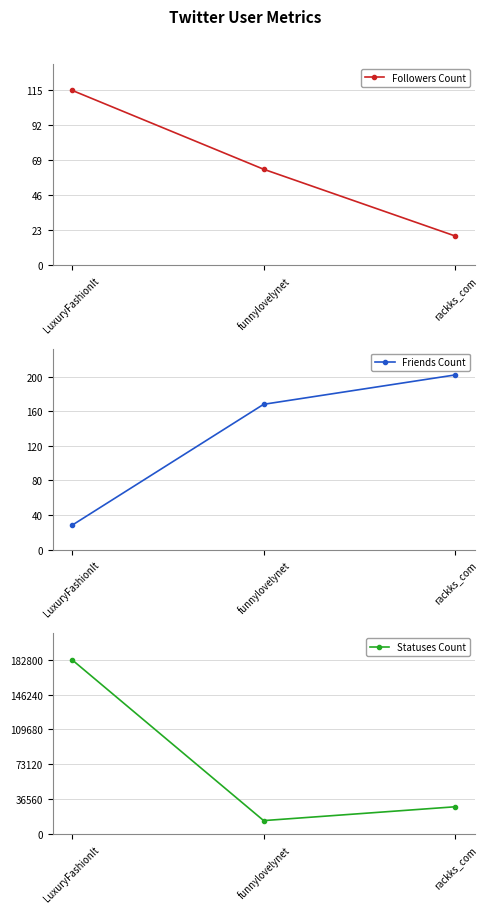

How many lines are shown in the chart?

3